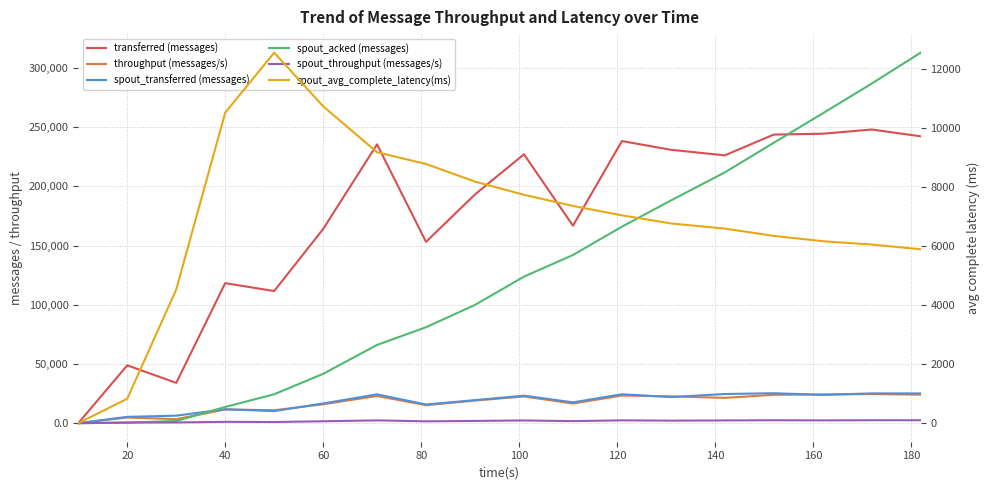

Rank the series at 60 from highest to lowest value.

transferred (messages), spout_acked (messages), spout_transferred (messages), throughput (messages/s), spout_avg_complete_latency(ms), spout_throughput (messages/s)